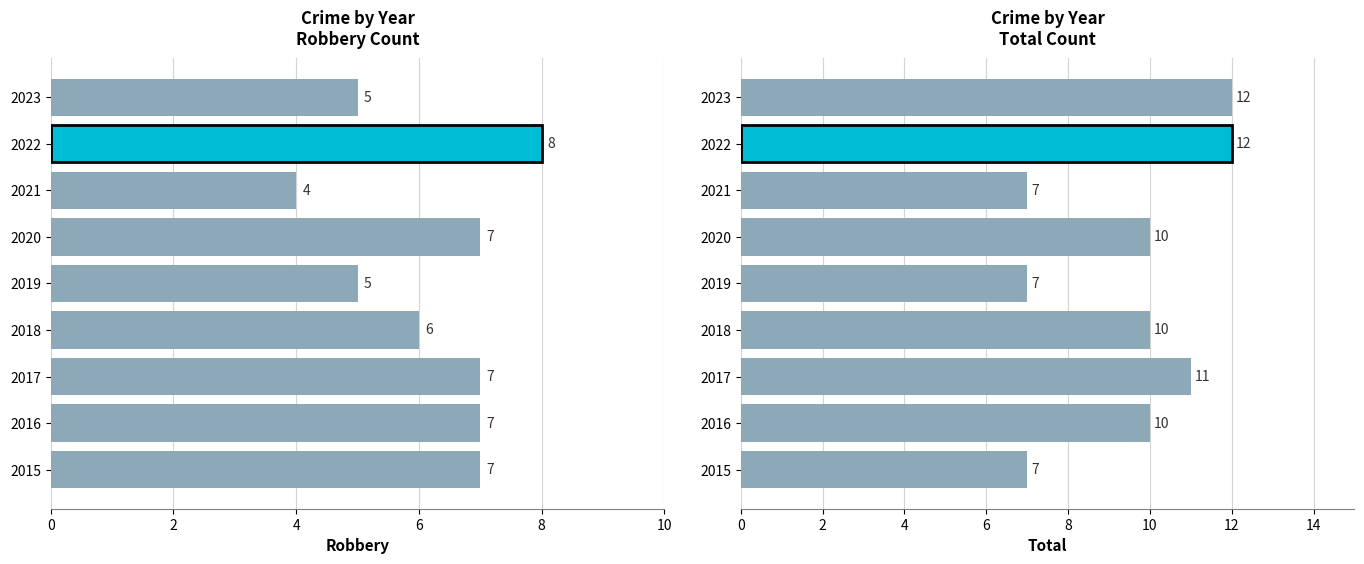

How many data points in Robbery are above 7?

1